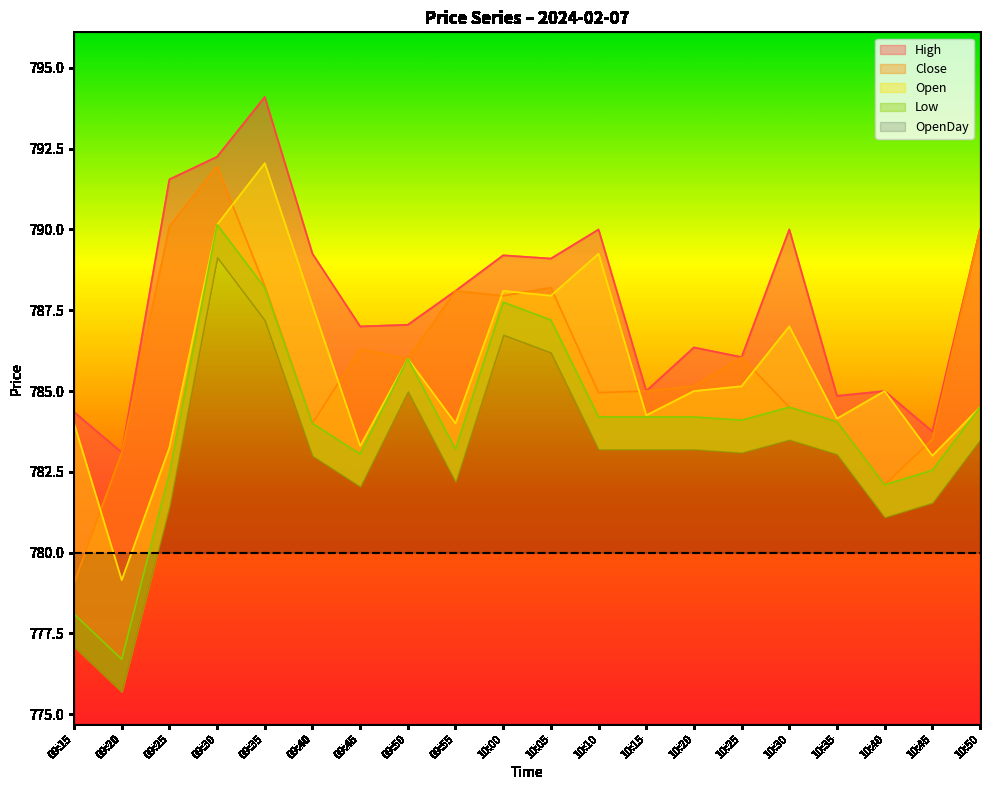

The High series shows 784.9 at 10:35. True or false?

True